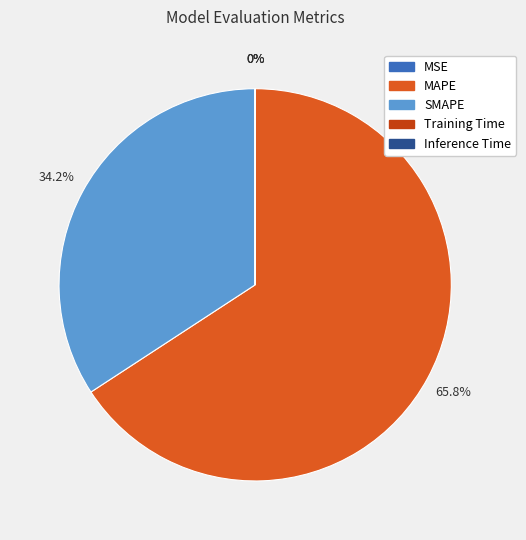

What is the ratio of the value at SMAPE to the value at MAPE?

0.5